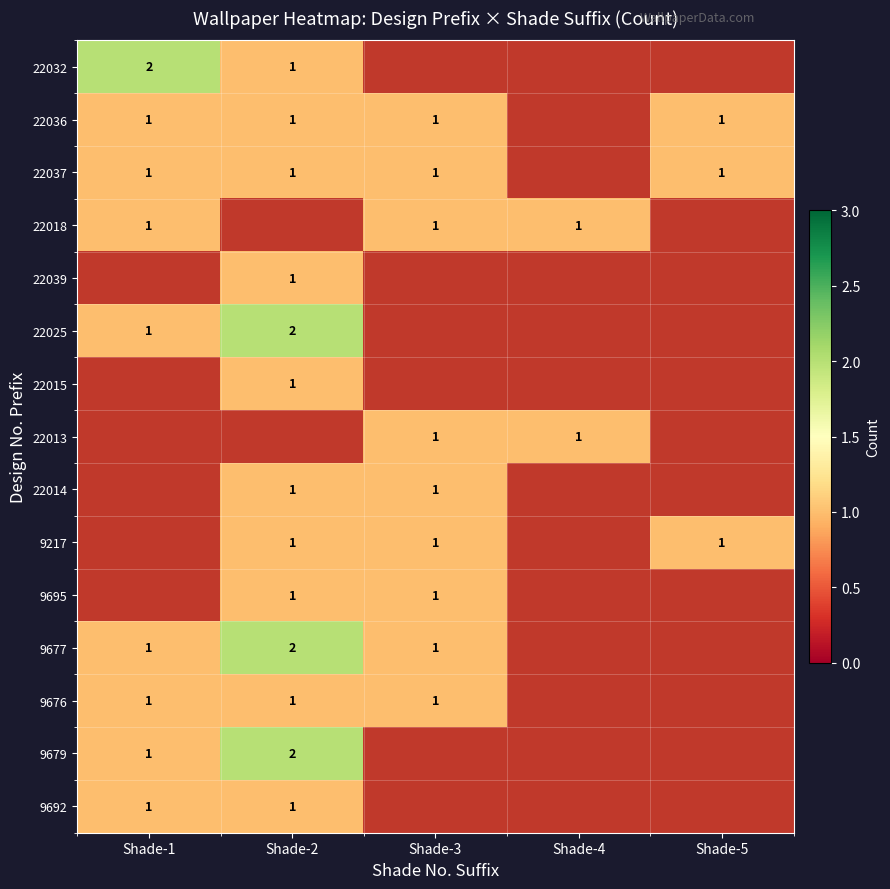

The value of 9679 at Shade-1 is 1. True or false?

True